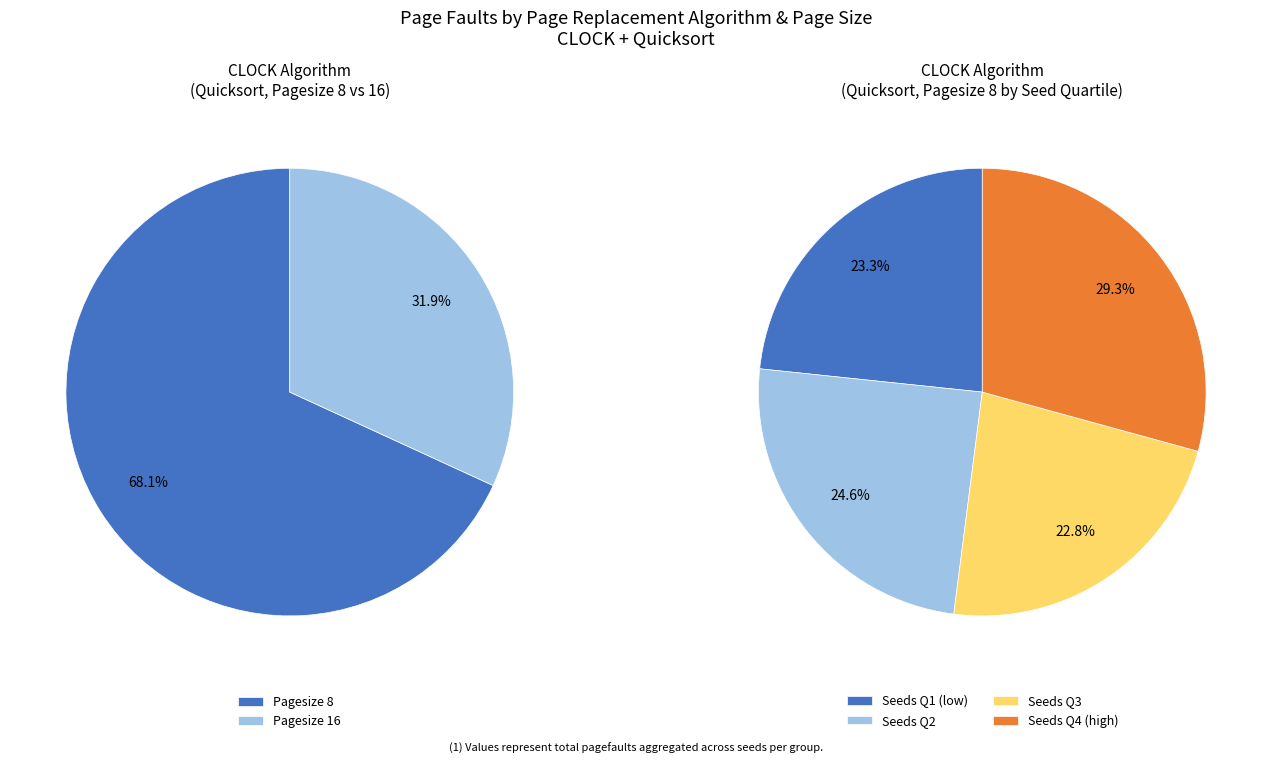

Does any single category account for the majority?

No